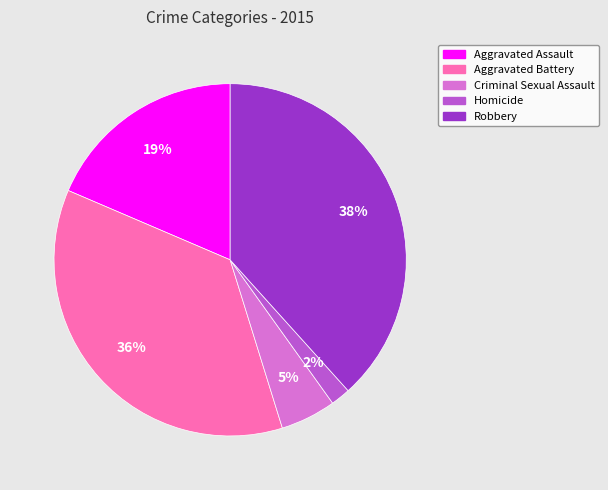

To the nearest percent, what is the average slice percentage?

20%